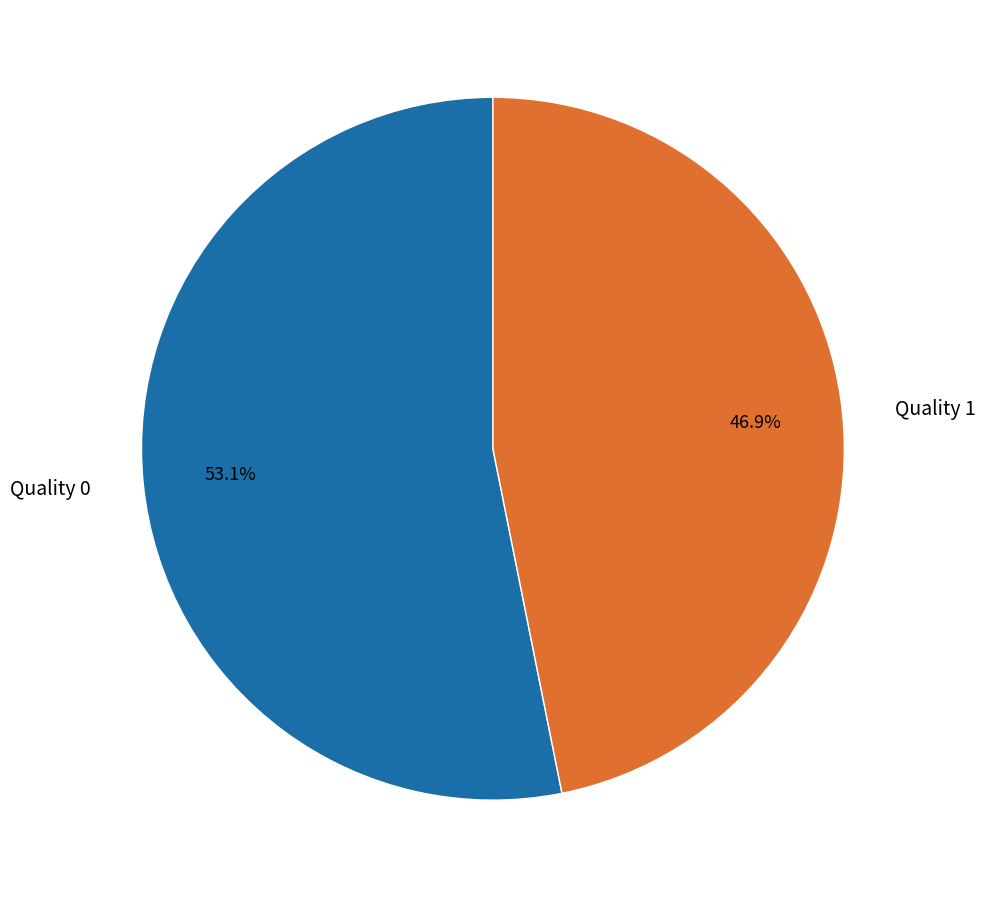

True or false: Quality 1 accounts for 33% of the total.

False